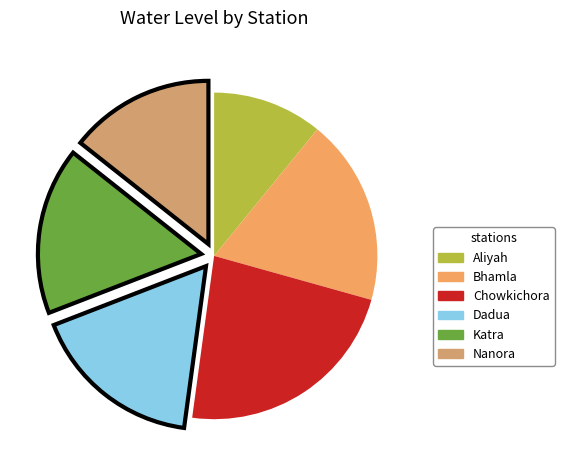

Rank the categories by value from lowest to highest.

Aliyah, Nanora, Katra, Dadua, Bhamla, Chowkichora